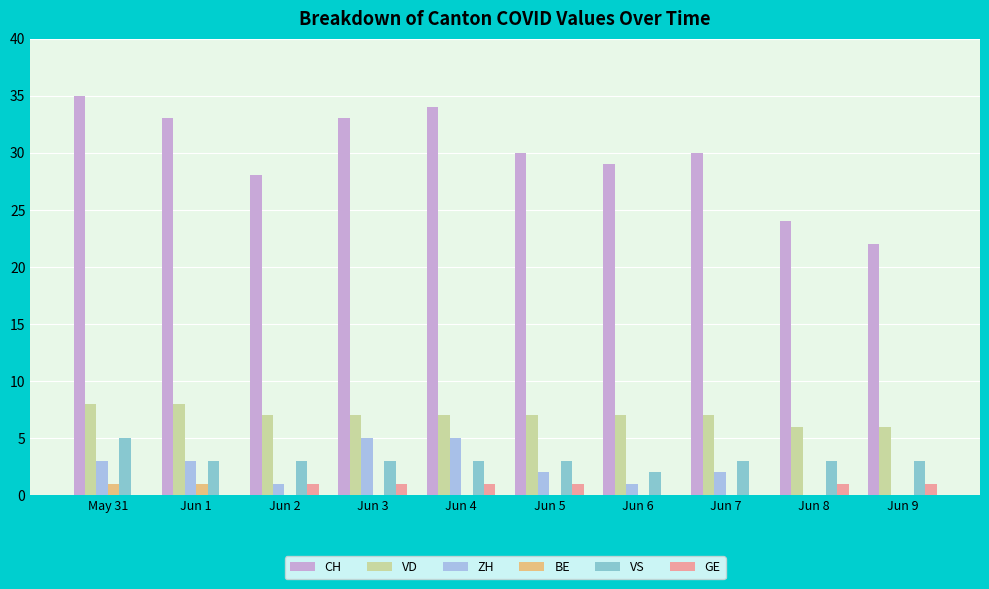

What is the spread (max minus min) of values at Jun 8?

24